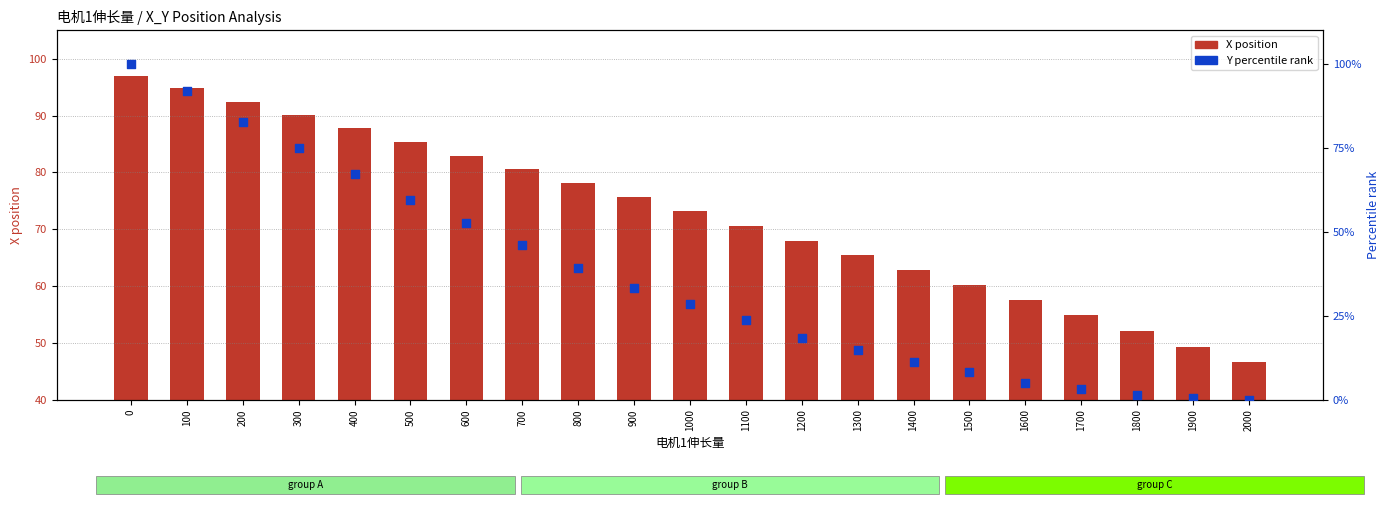

At how many categories does at least one series exceed 87?

5